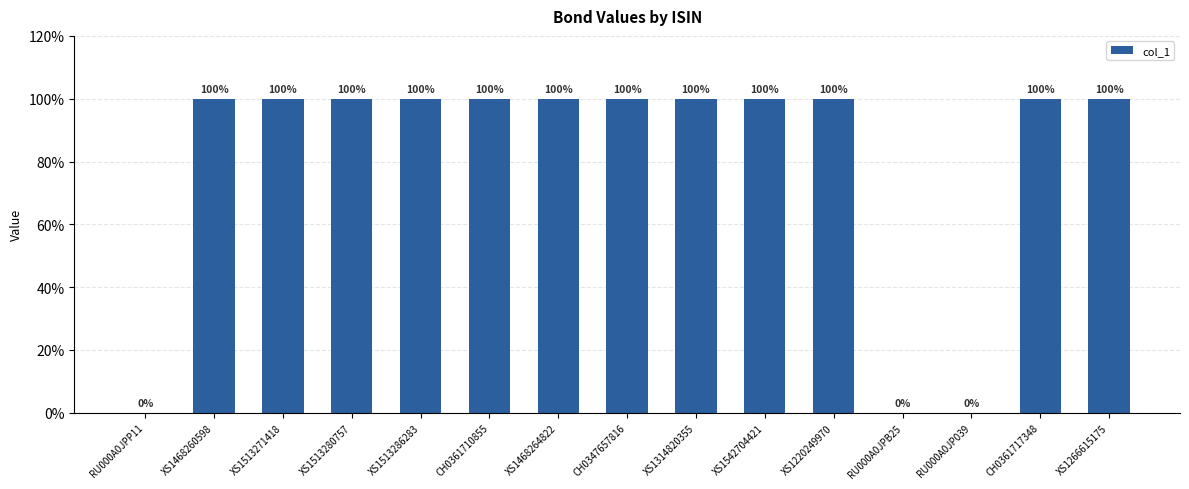

The chart shows a value of 136 at XS1266615175. True or false?

False